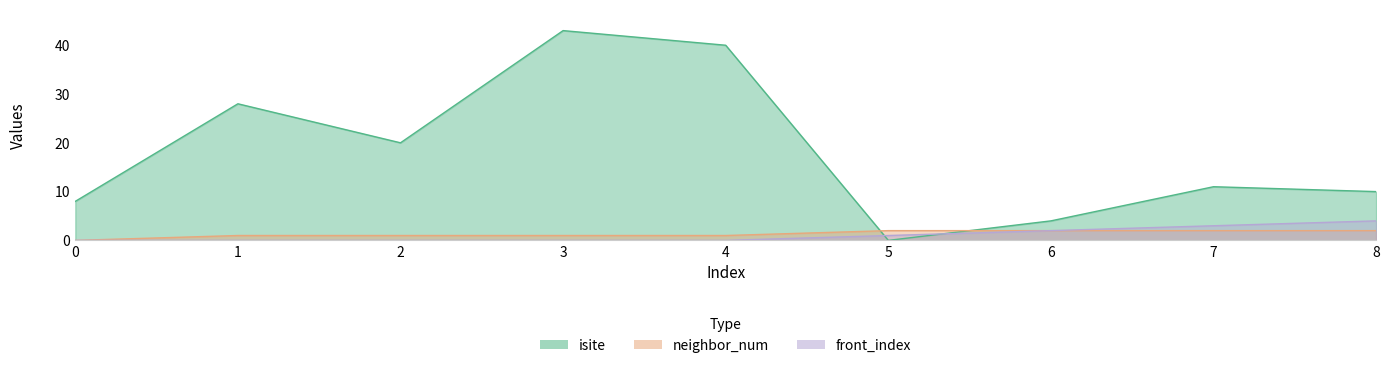

How many times do front_index and isite cross each other?

2